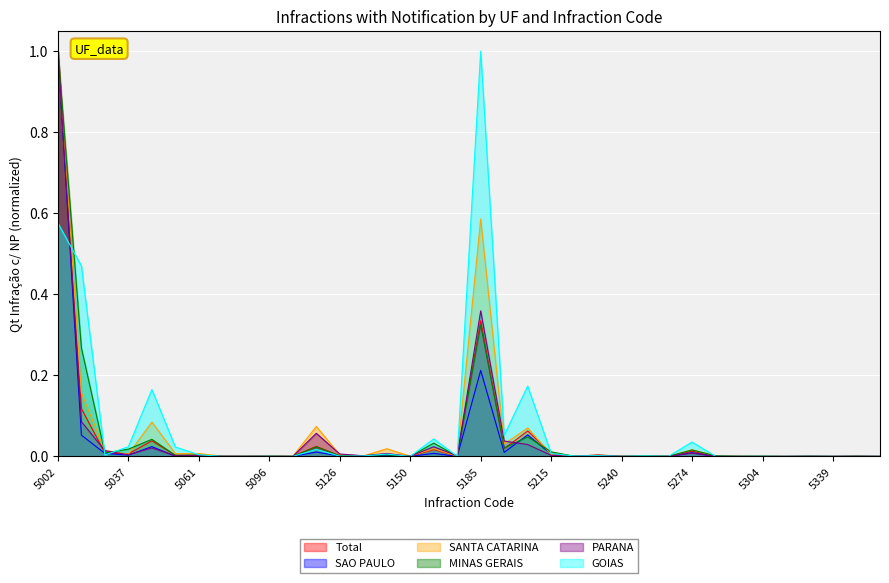

How many intersections are there between SANTA CATARINA and Total?

11